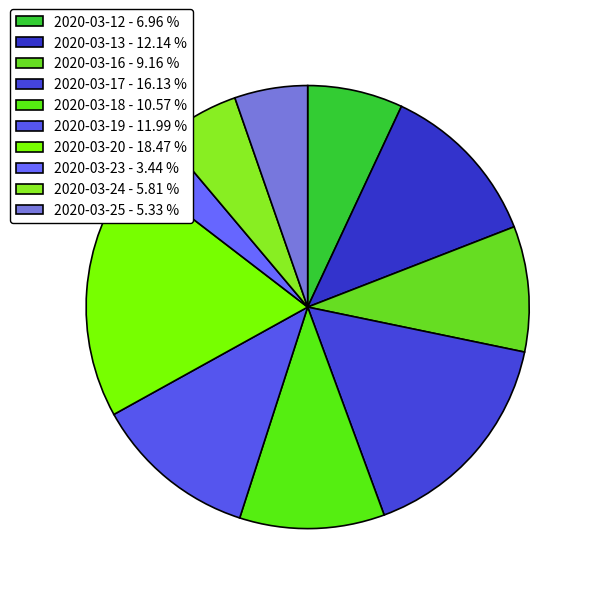

How many slices are in this pie chart?

10